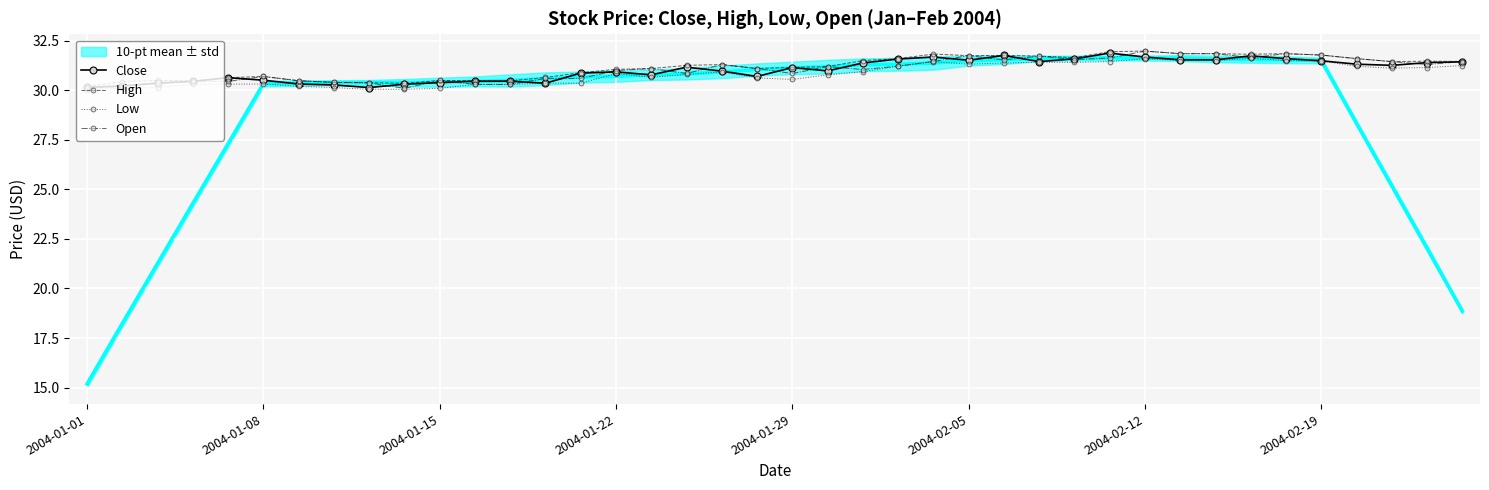

How many series are shown in this chart?

4